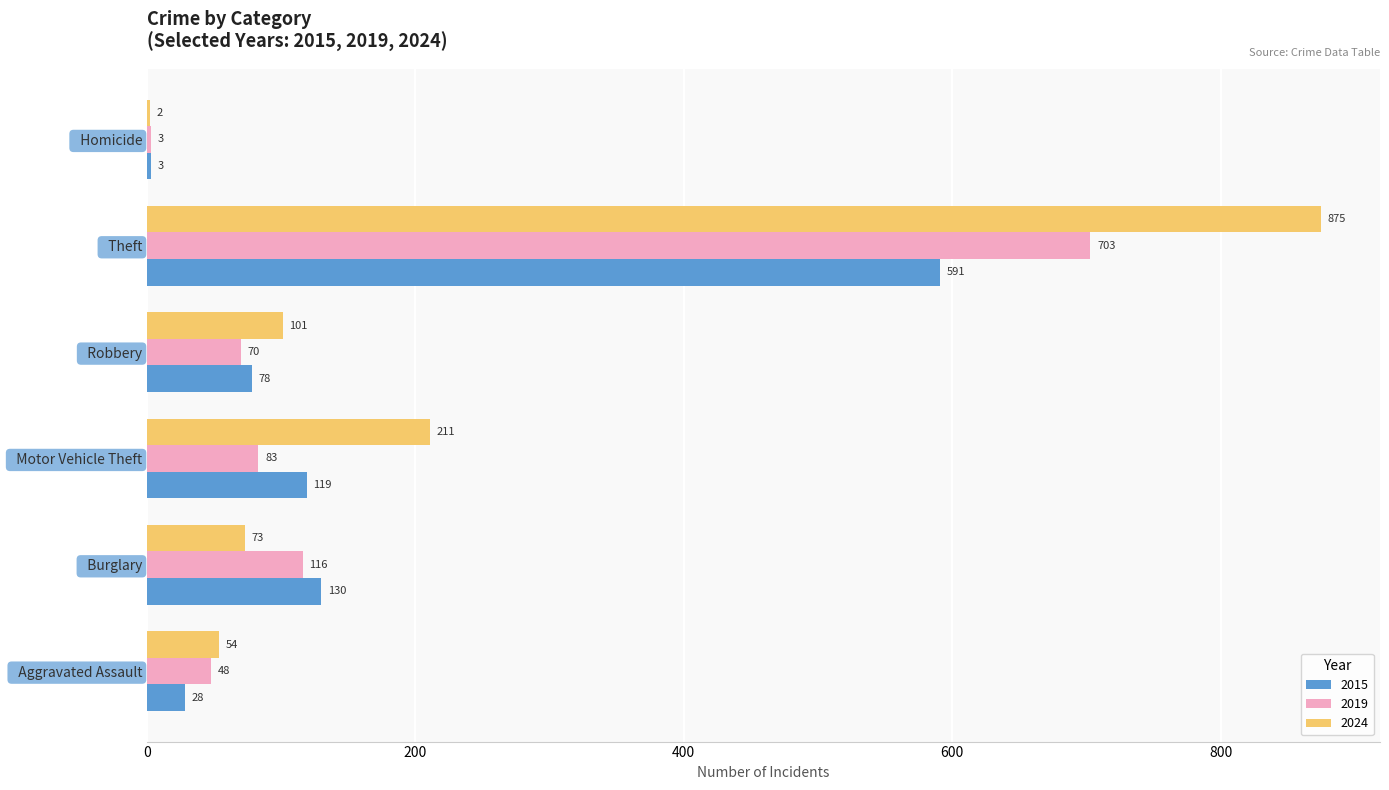

What is the greatest value displayed?

875